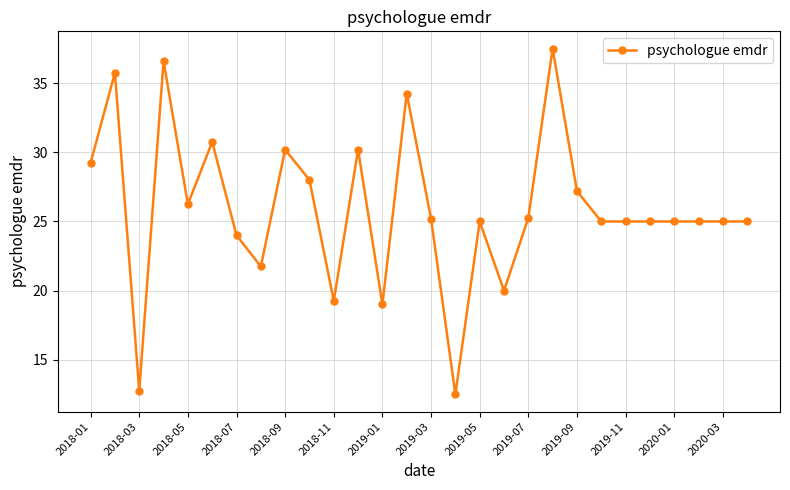

Count the number of data series in this chart.

1